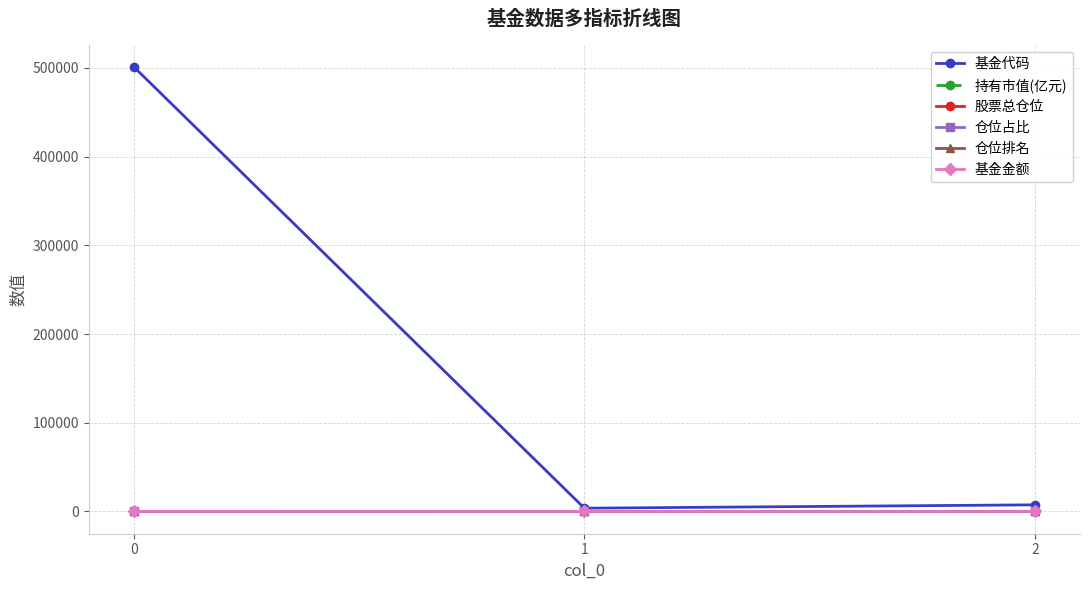

The value of 基金金额 at 2 is 0.0. True or false?

True